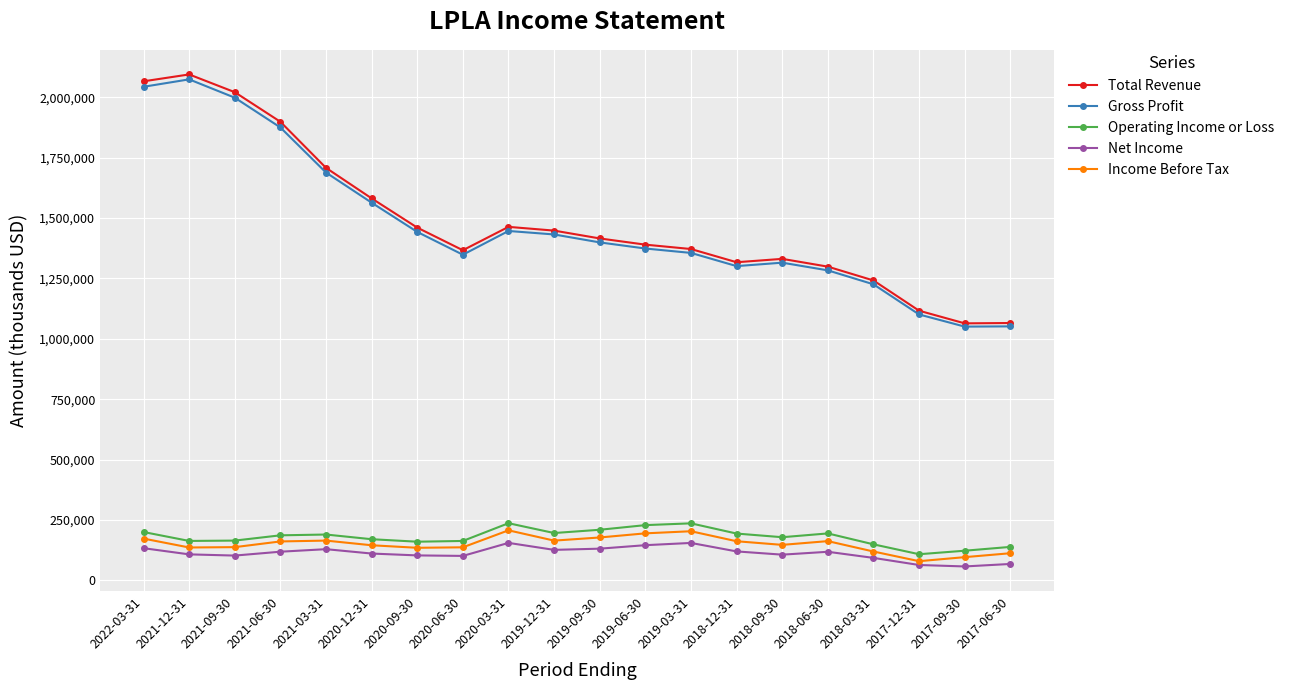

What is the sum of the Total Revenue values at 2018-06-30 and 2018-12-31?

2615800